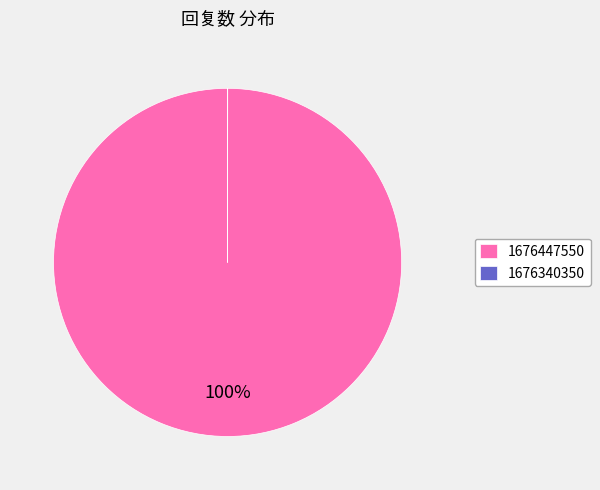

What is the largest slice in the pie chart?

1676447550